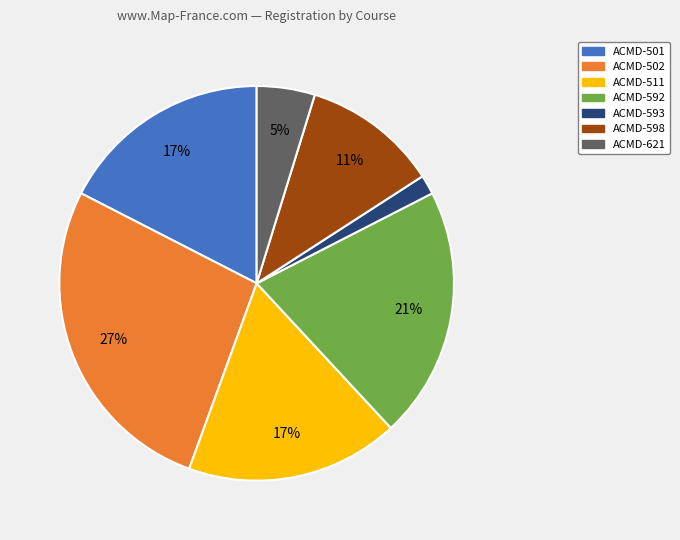

To the nearest percent, what is the difference between the largest and smallest slice percentages?

25%